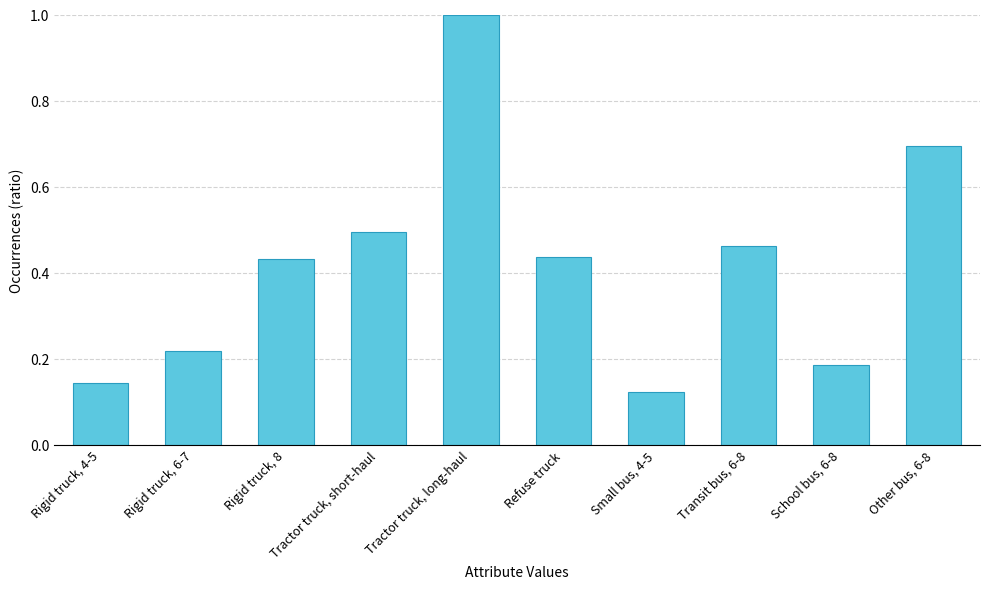

What is the value of the 5th bar from the left?

1.0